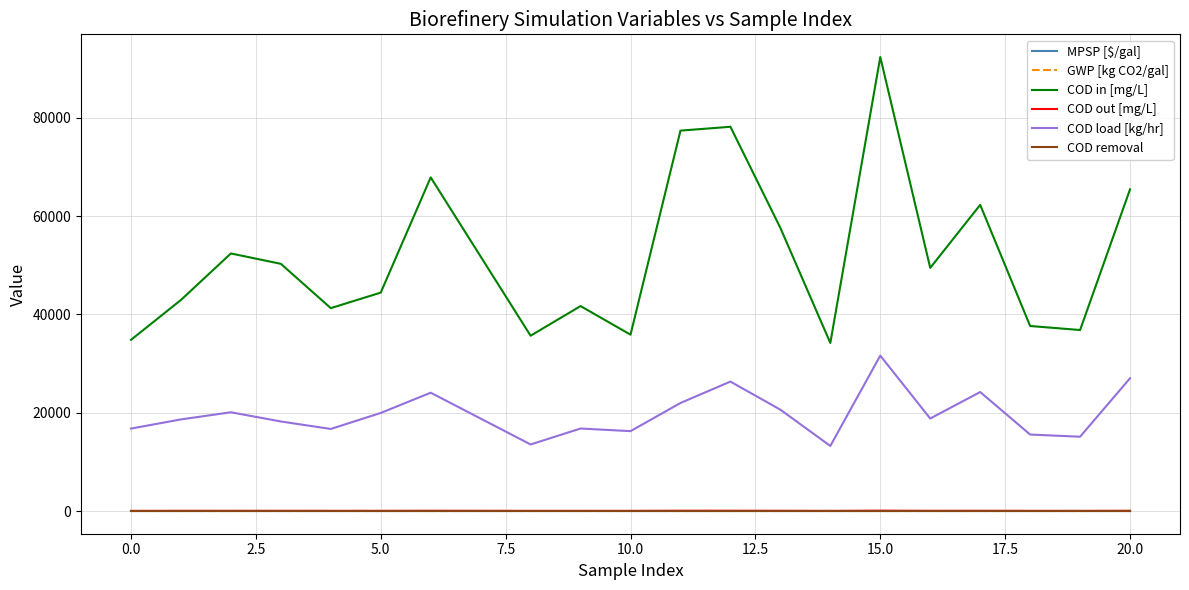

What is the difference between the second highest and minimum values in the MPSP [$/gal] series?

0.5